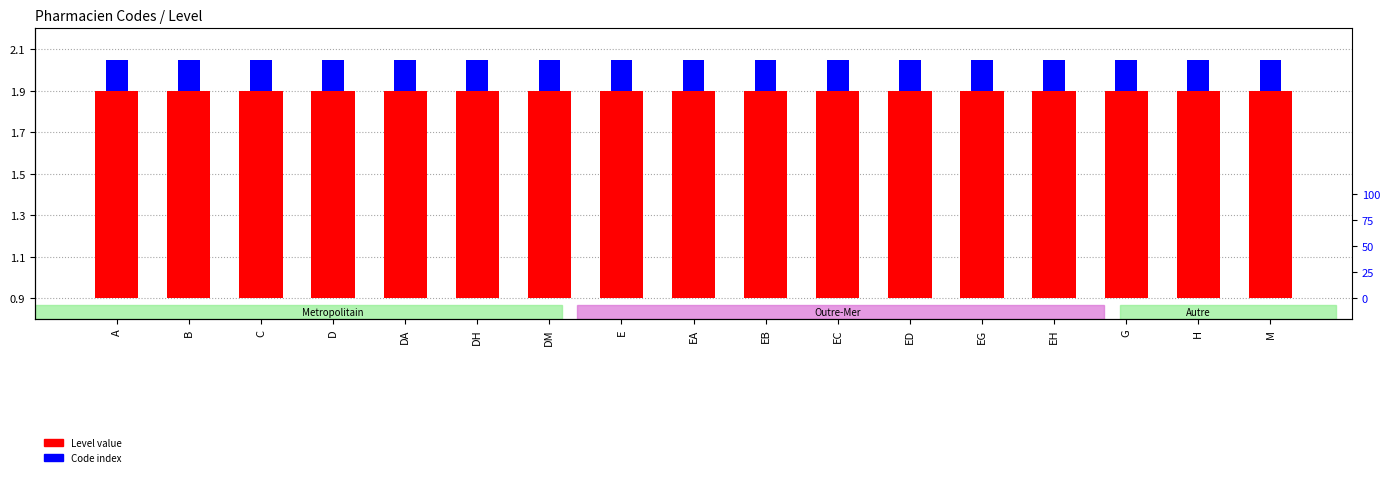

Does the chart contain any negative values?

No